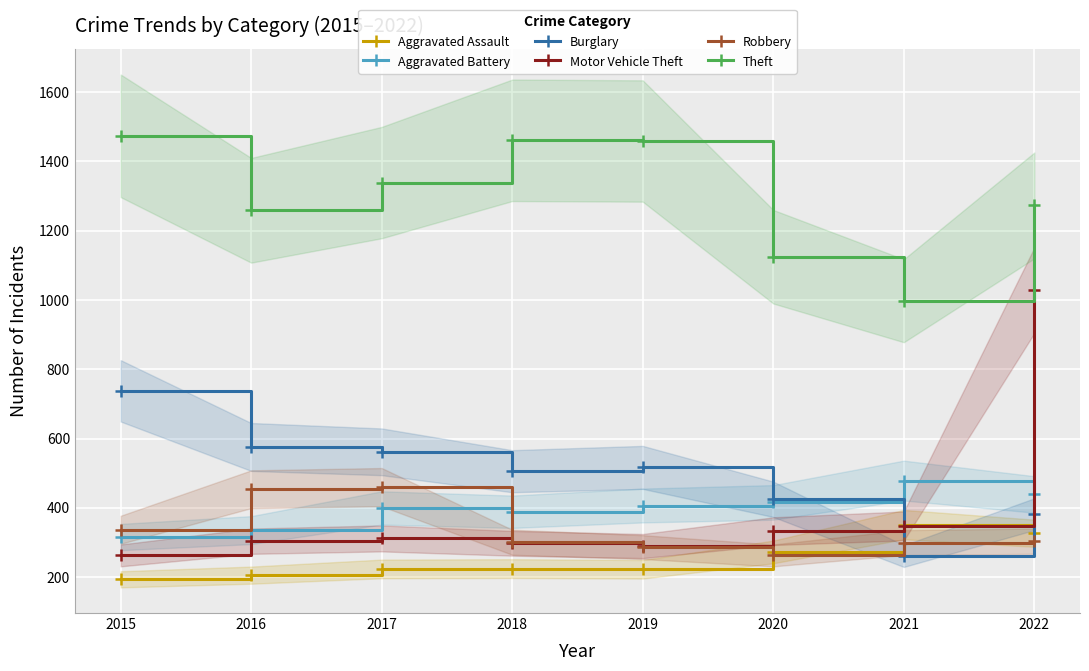

Which series has the widest spread of values?

Motor Vehicle Theft